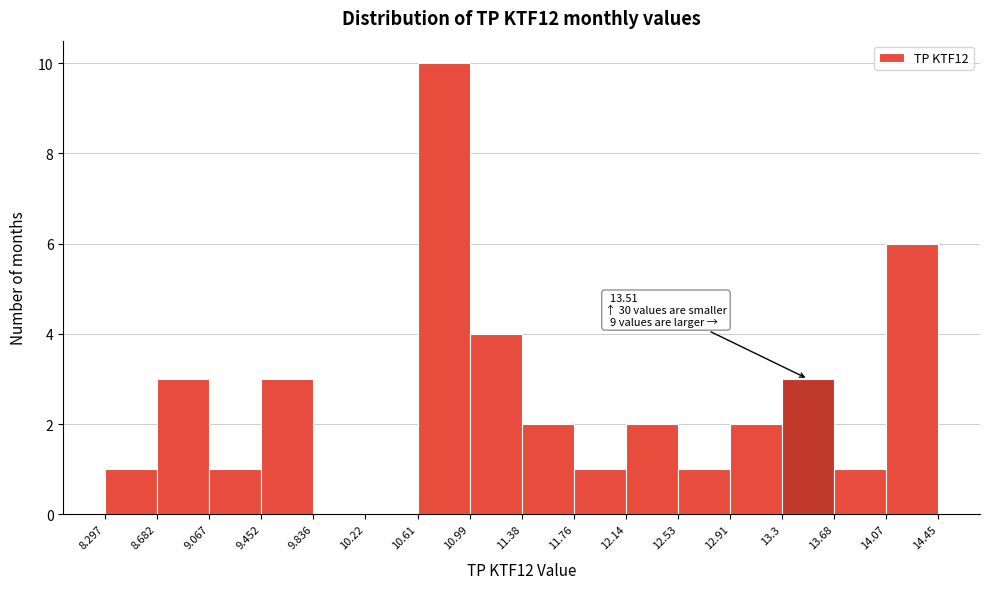

Which range on the x-axis has the tallest bar?

10.61 to 10.99